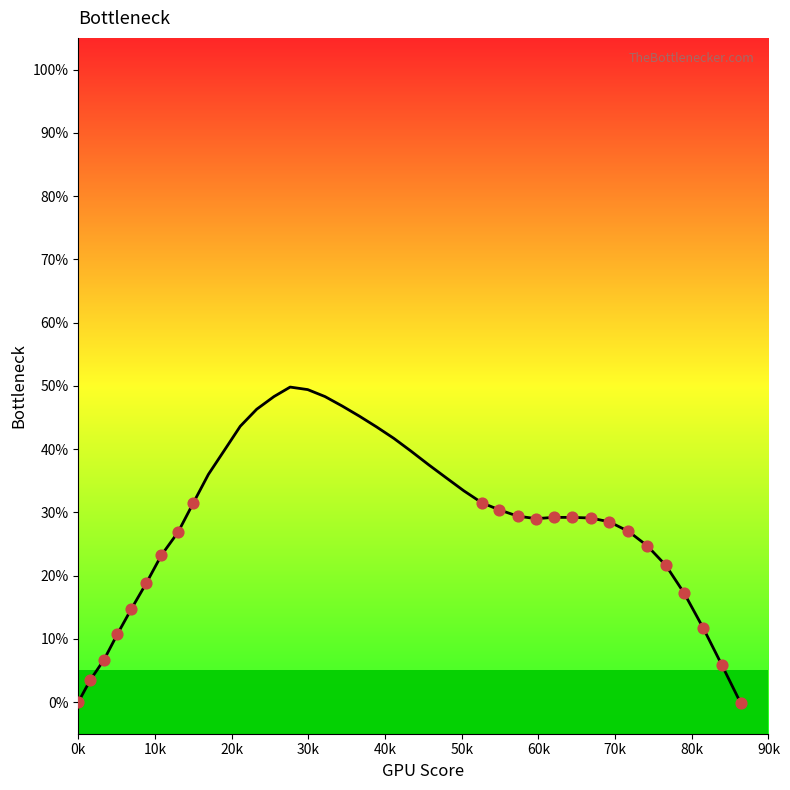

What is the difference between the maximum and minimum values?

50.0